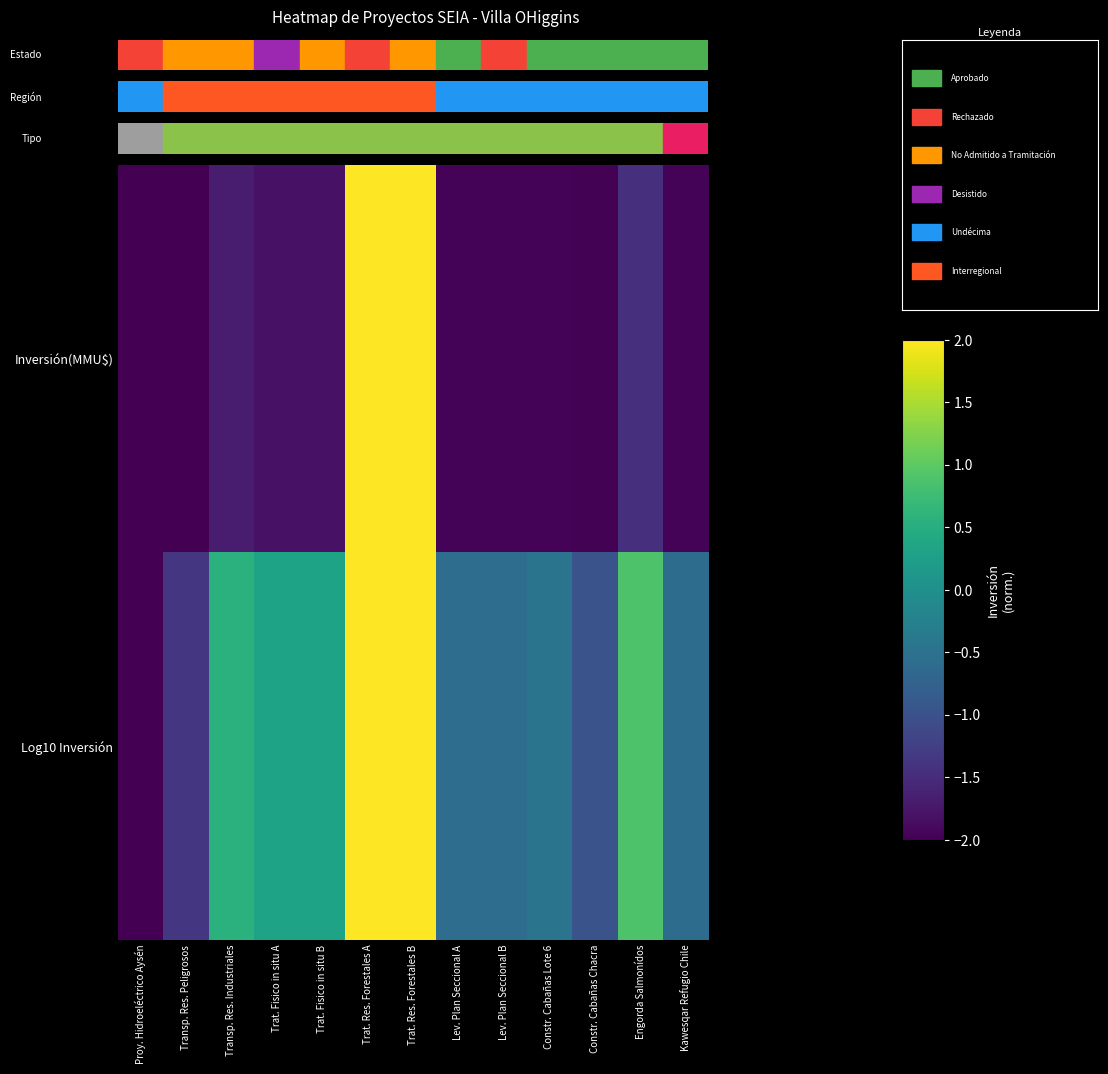

Reading left to right, list all the values displayed in this chart.

Inversión(MMU$): Proy. Hidroeléctrico Aysén=-2.0	Transp. Res. Peligrosos=-2.0	Transp. Res. Industriales=-1.7	Trat. Fisico in situ A=-1.8	Trat. Fisico in situ B=-1.8	Trat. Res. Forestales A=2.0	Trat. Res. Forestales B=2.0	Lev. Plan Seccional A=-2.0	Lev. Plan Seccional B=-2.0	Constr. Cabañas Lote 6=-2.0	Constr. Cabañas Chacra=-2.0	Engorda Salmonídos=-1.5	Kawesqar Refugio Chile=-2.0
Log10 Inversión: Proy. Hidroeléctrico Aysén=-2.0	Transp. Res. Peligrosos=-1.4	Transp. Res. Industriales=0.5	Trat. Fisico in situ A=0.3	Trat. Fisico in situ B=0.3	Trat. Res. Forestales A=2.0	Trat. Res. Forestales B=2.0	Lev. Plan Seccional A=-0.6	Lev. Plan Seccional B=-0.6	Constr. Cabañas Lote 6=-0.5	Constr. Cabañas Chacra=-1.0	Engorda Salmonídos=0.9	Kawesqar Refugio Chile=-0.6